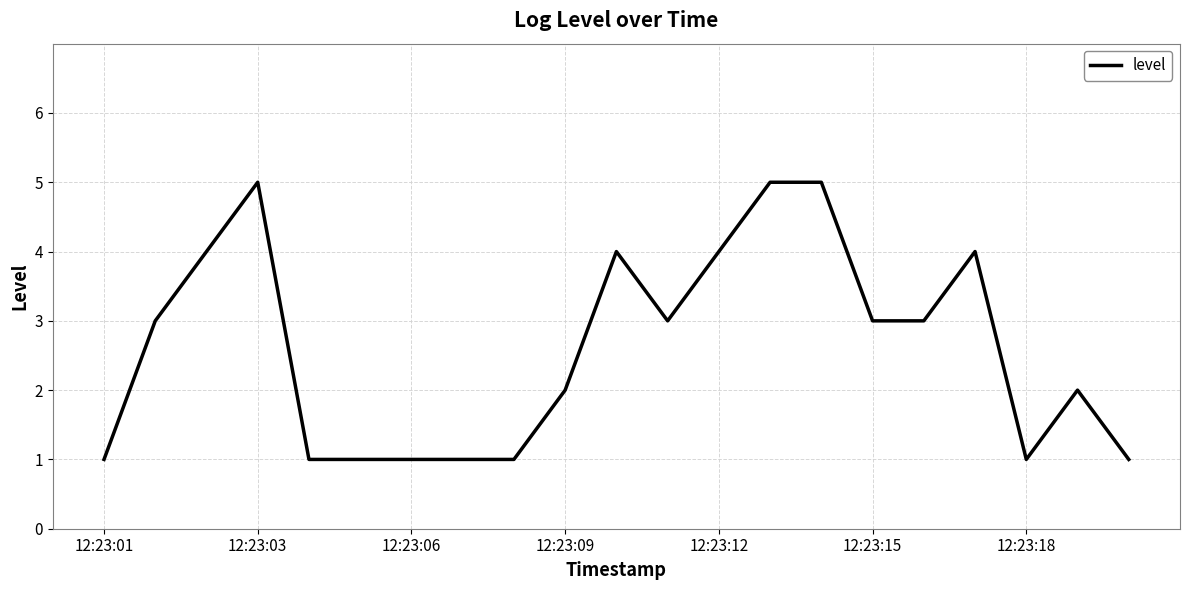

What is the maximum value shown in the chart?

5